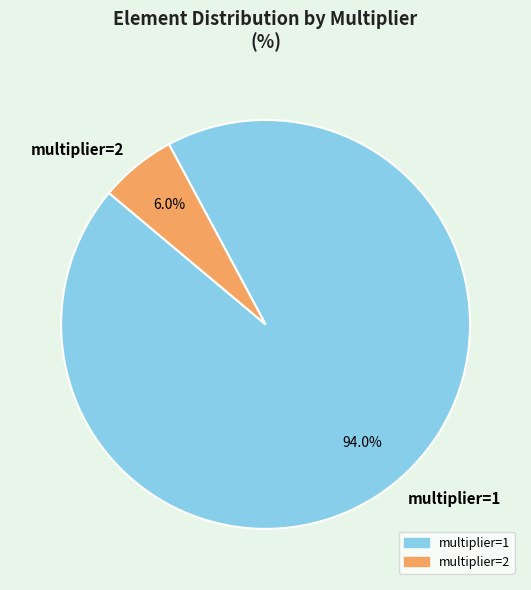

What percentage is NOT represented by multiplier=1?

6.0%